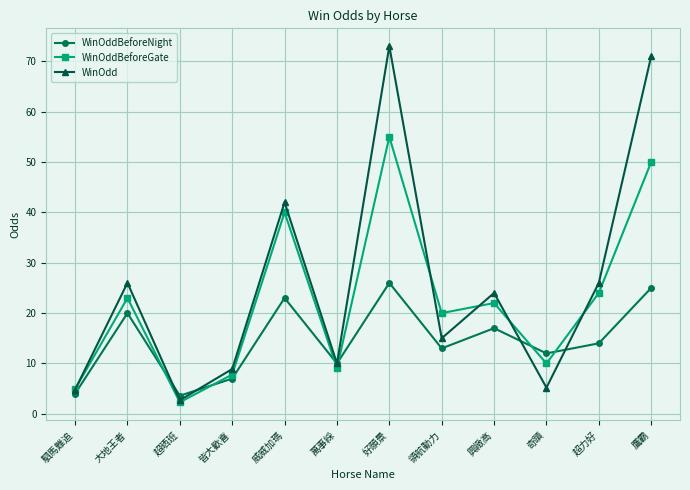

What is the label of the 5th point from the left?

威威加瑪